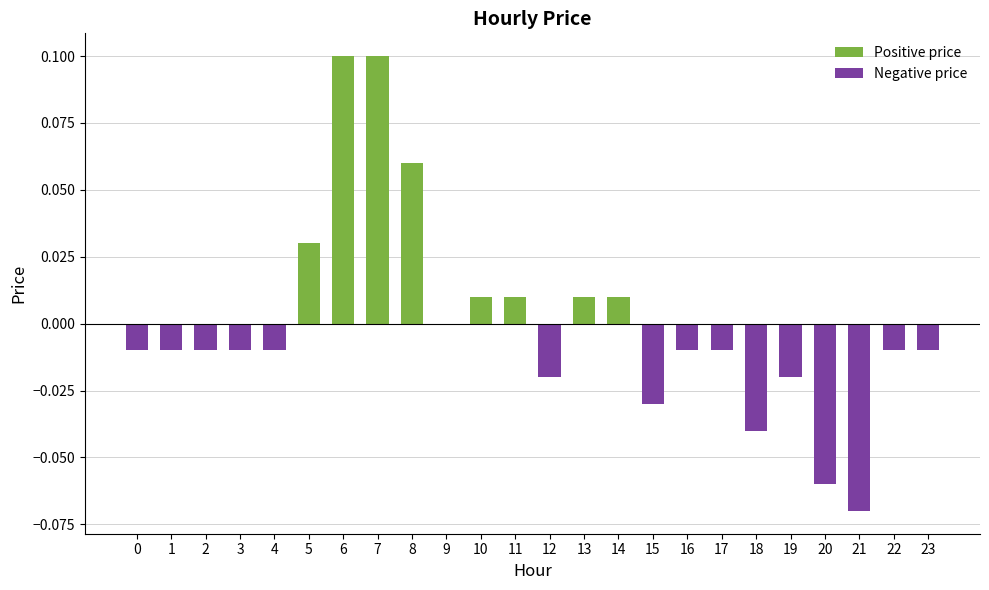

Between 6 and 16, which is larger?

6